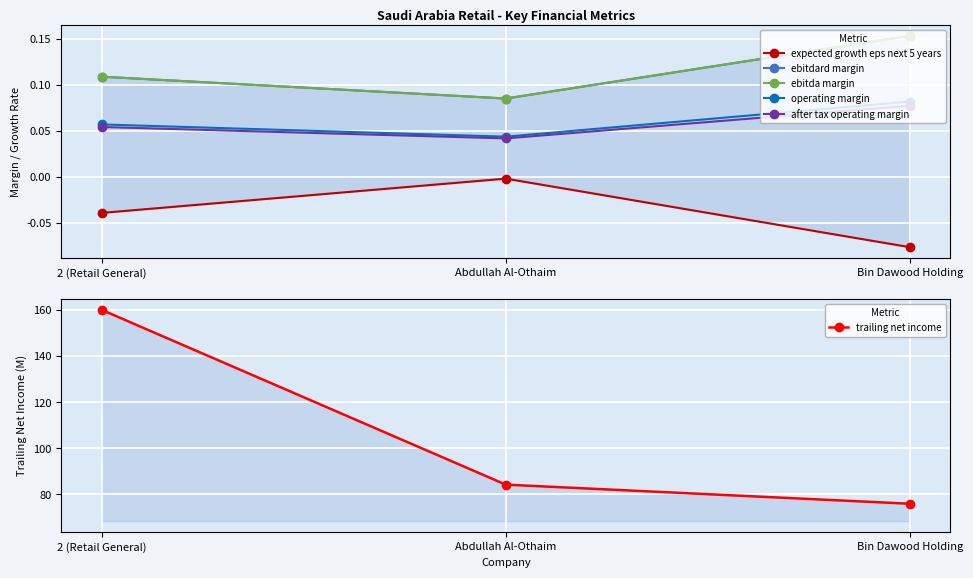

Is this an area chart (filled region under the line)?

No